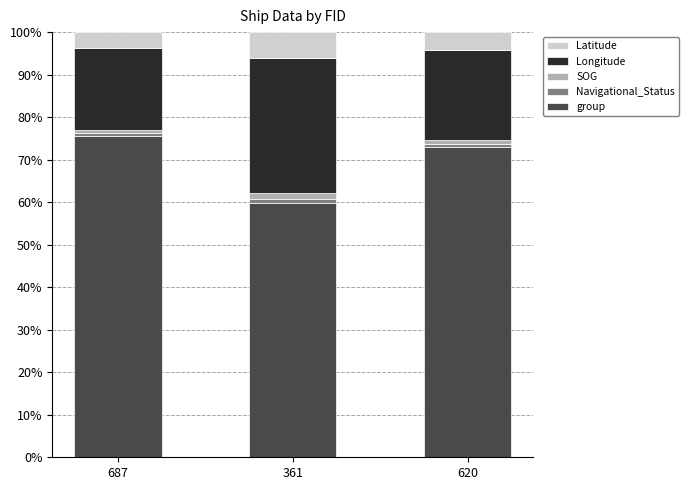

Which category has the highest value in the group series?

687